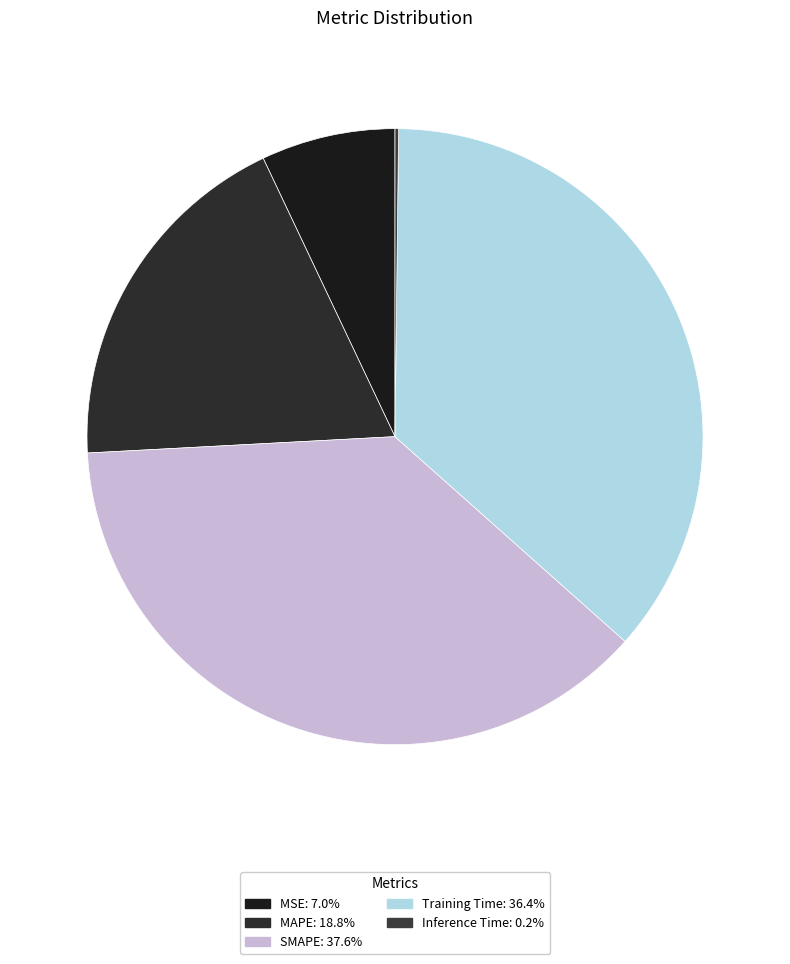

What portion of the pie excludes Inference Time?

99.8%